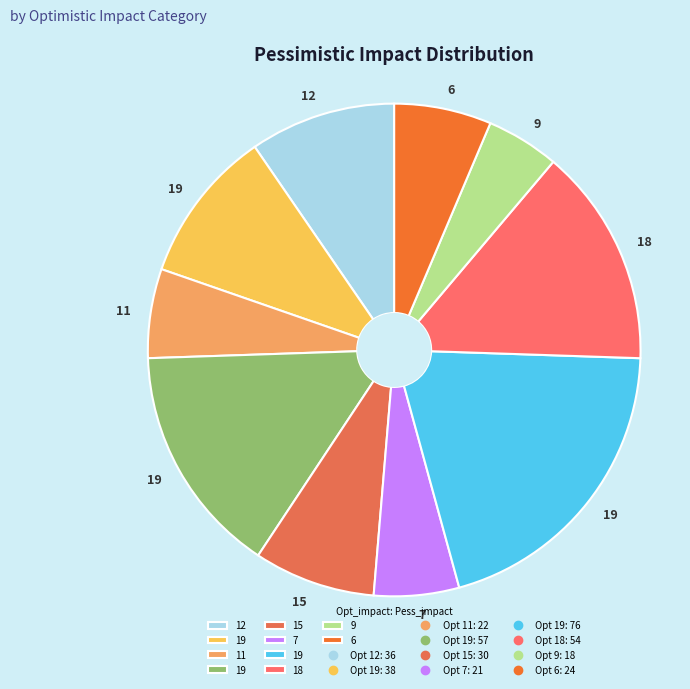

Which category has the smallest portion of the pie?

9